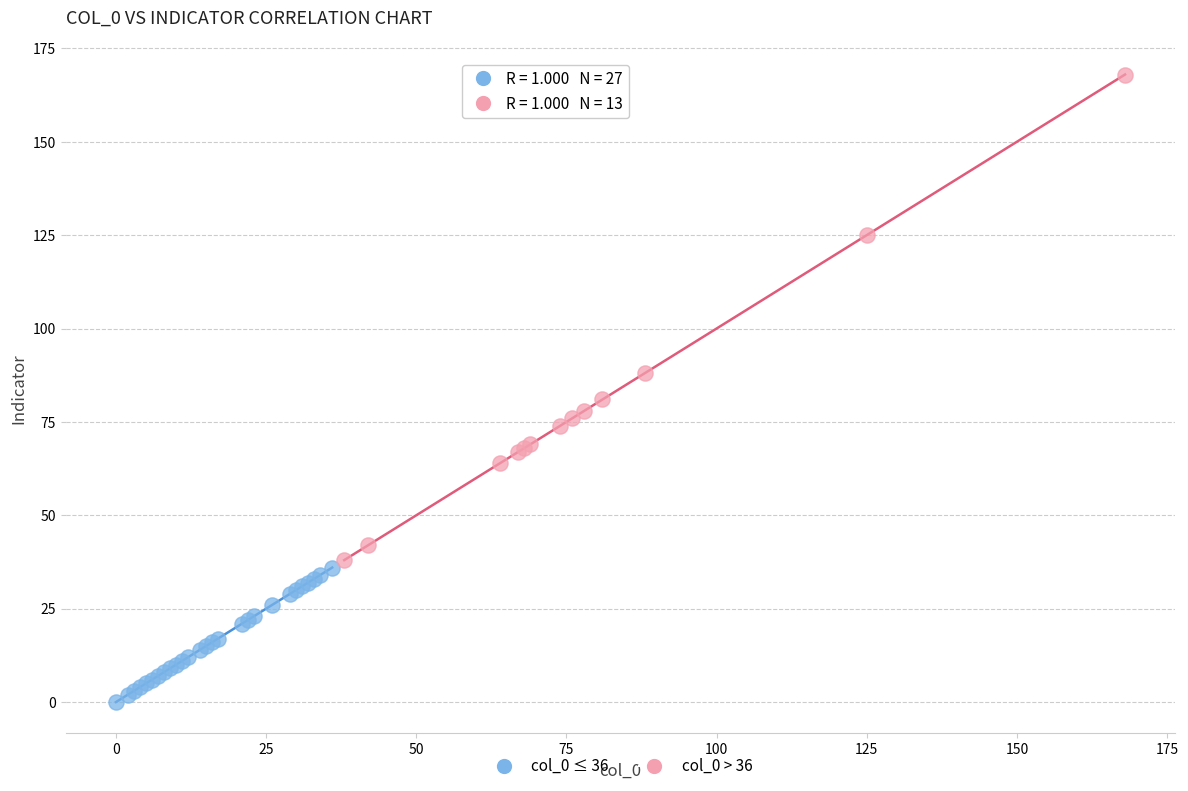

What are all the series names shown in the legend?

col_0 ≤ 36, col_0 > 36